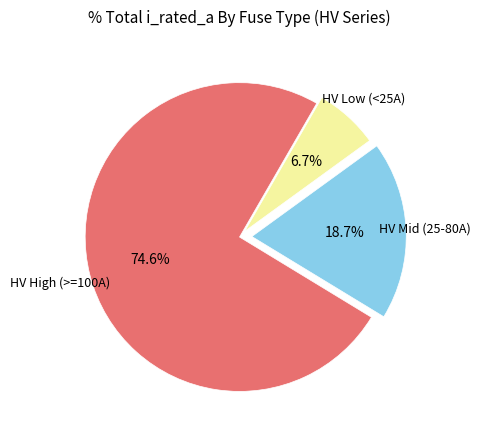

Is there a majority slice in this chart?

Yes